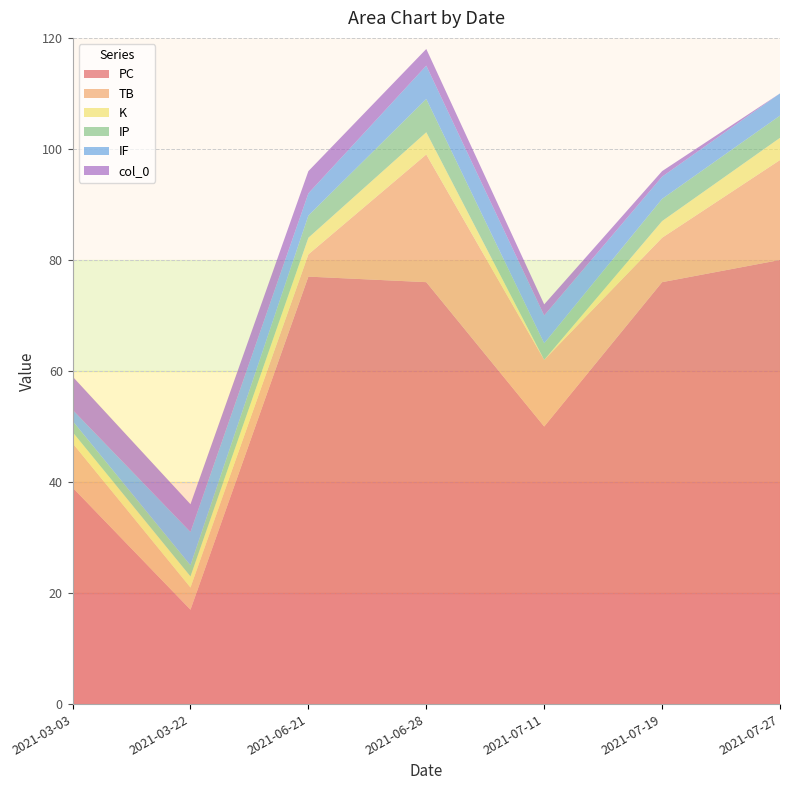

What is the maximum value for PC?

80